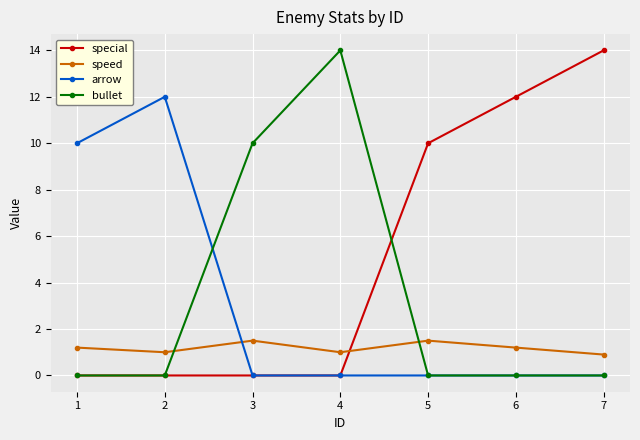

How many lines are shown in the chart?

4